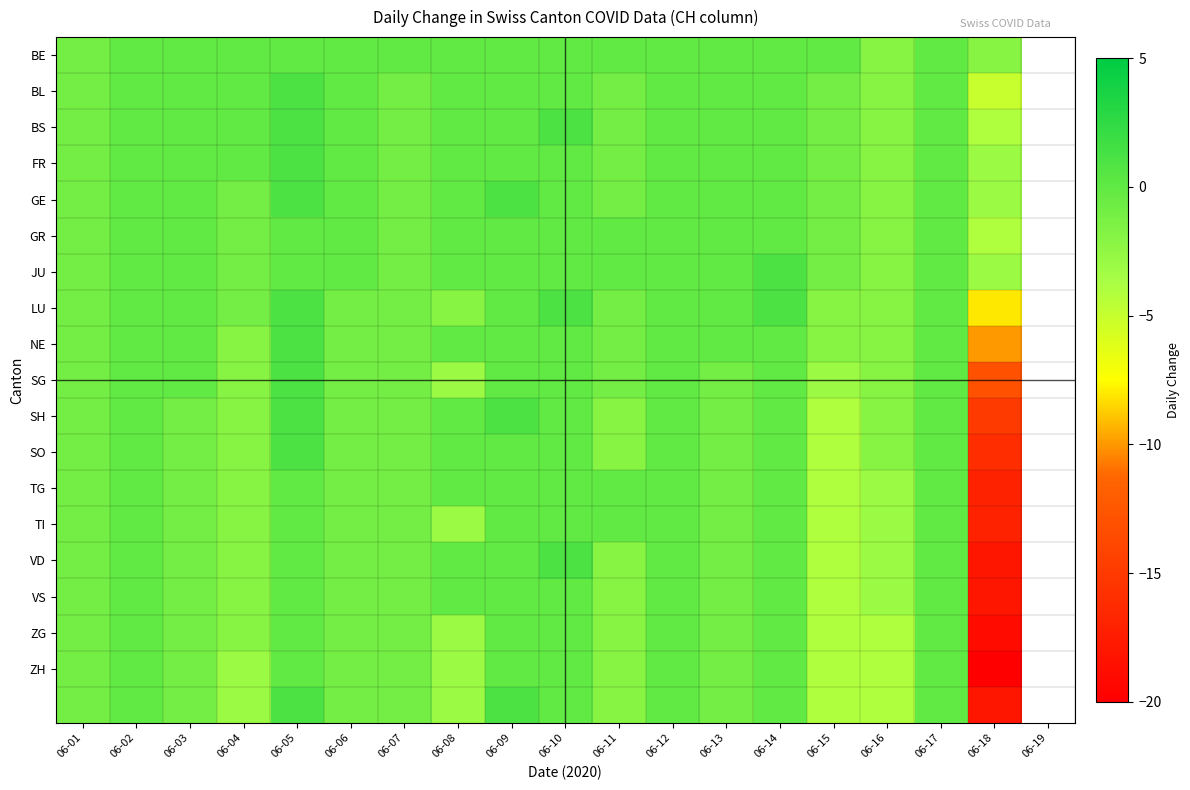

Which series has the largest total across all categories?

BE